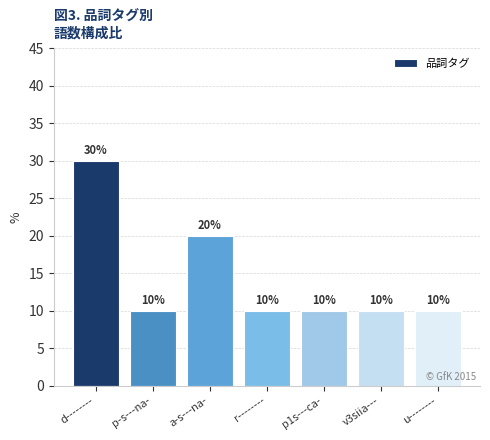

How many data points are above 10?

2